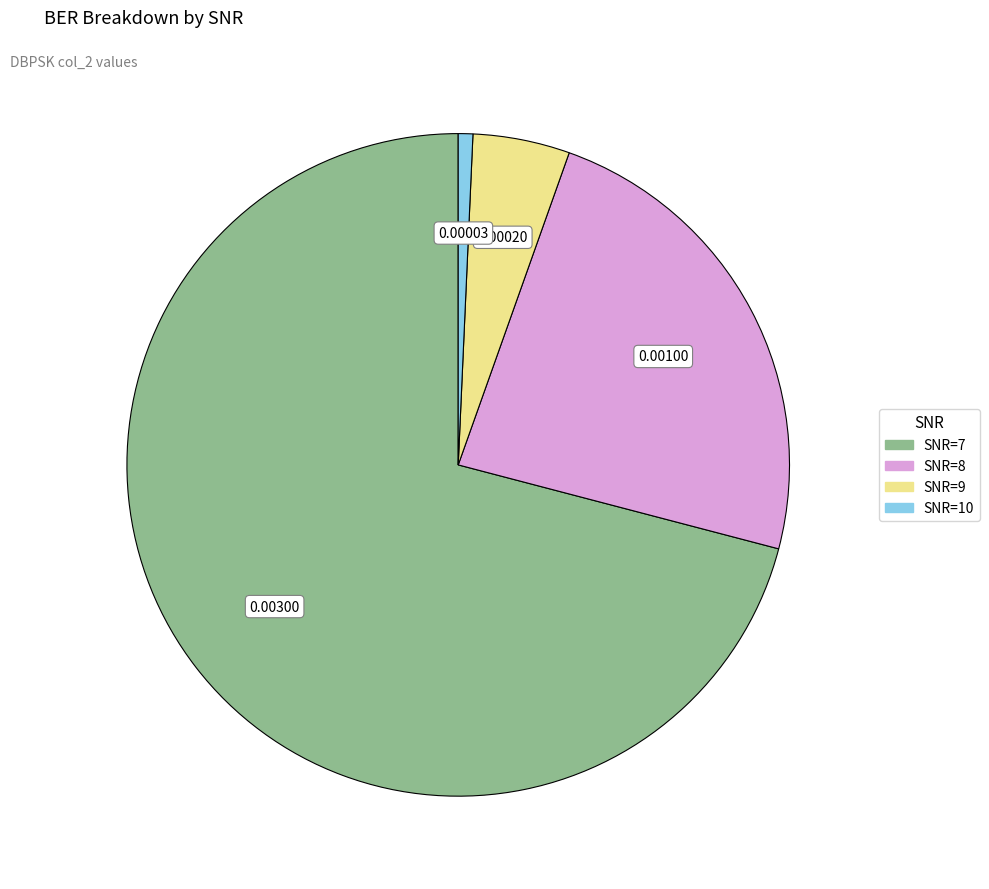

Count the number of slices in the pie.

4